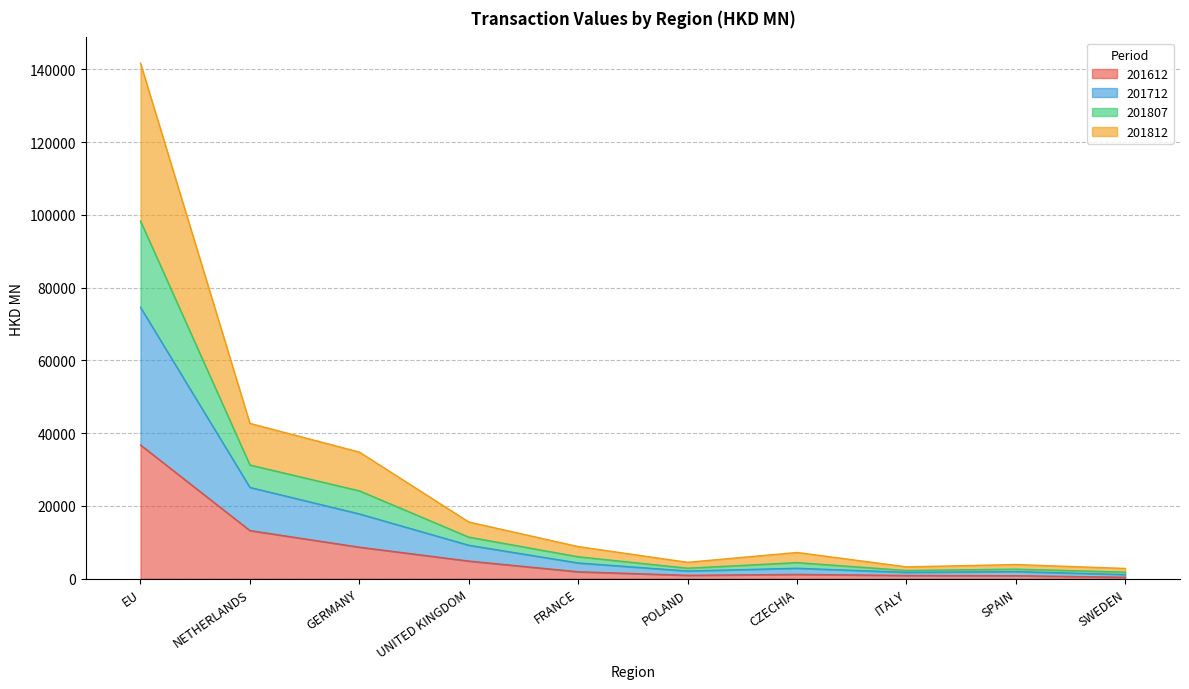

How many interior local valleys does the 201612 series have?

1